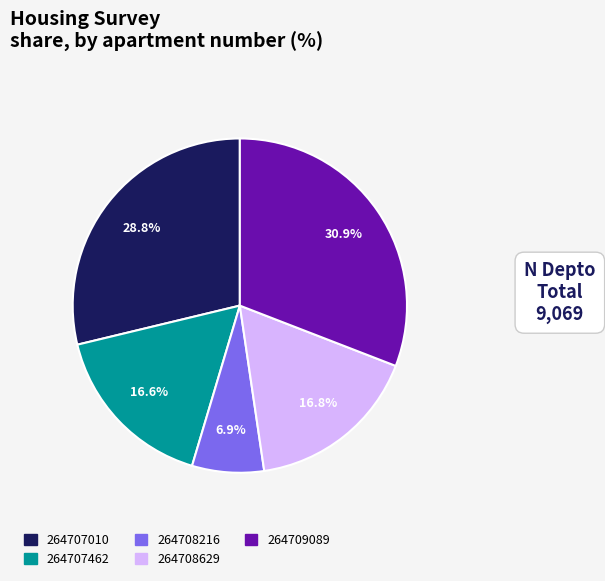

To the nearest percent, what is the difference between the 264707010 and 264708216 slice percentages?

22%